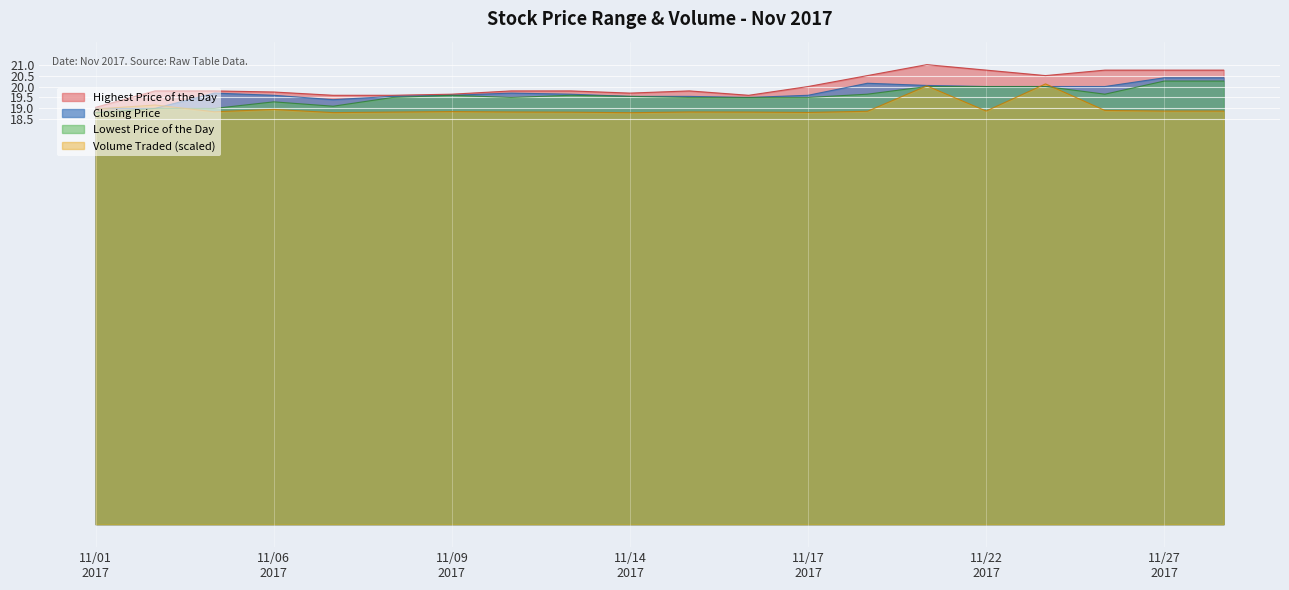

What is the maximum value for Volume Traded (scaled)?

20.1